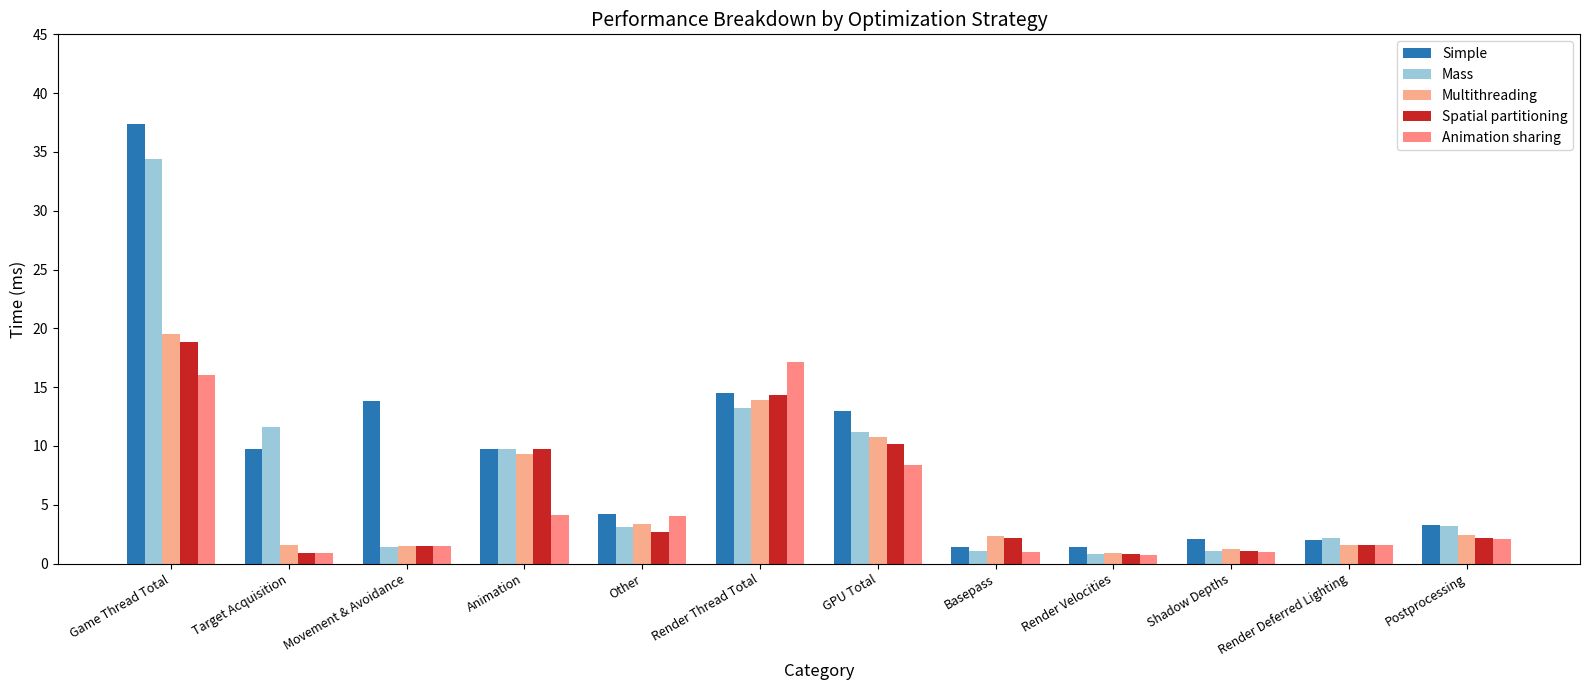

Which series changed the most between GPU Total and Render Velocities?

Simple